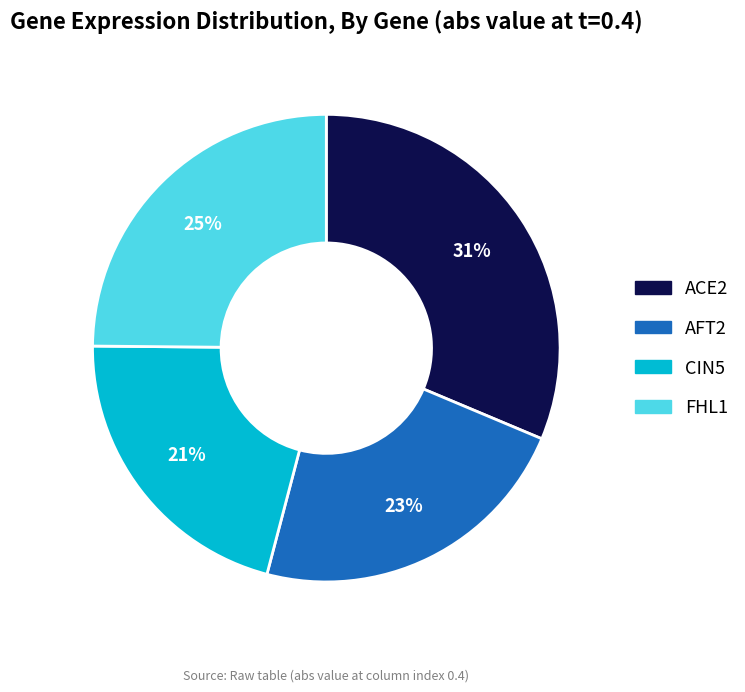

How many segments does this pie chart have?

4